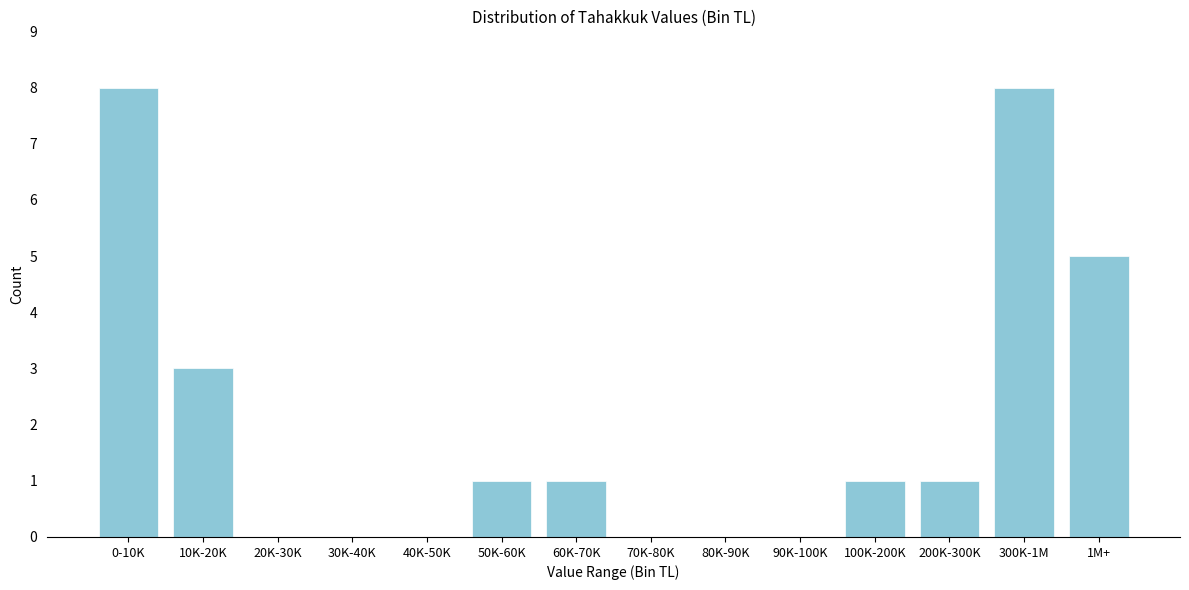

Reading left to right, list all the values displayed in this chart.

0-10K=8	10K-20K=3	20K-30K=0	30K-40K=0	40K-50K=0	50K-60K=1	60K-70K=1	70K-80K=0	80K-90K=0	90K-100K=0	100K-200K=1	200K-300K=1	300K-1M=8	1M+=5